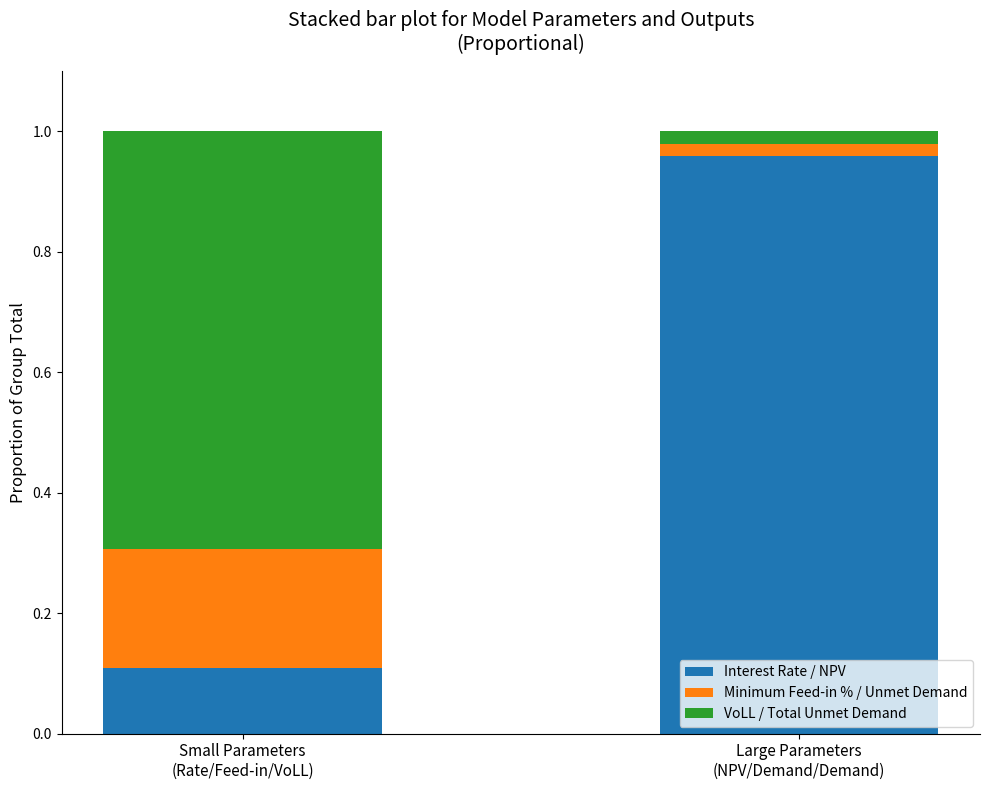

What is the average value of the Interest Rate / NPV series?

0.5